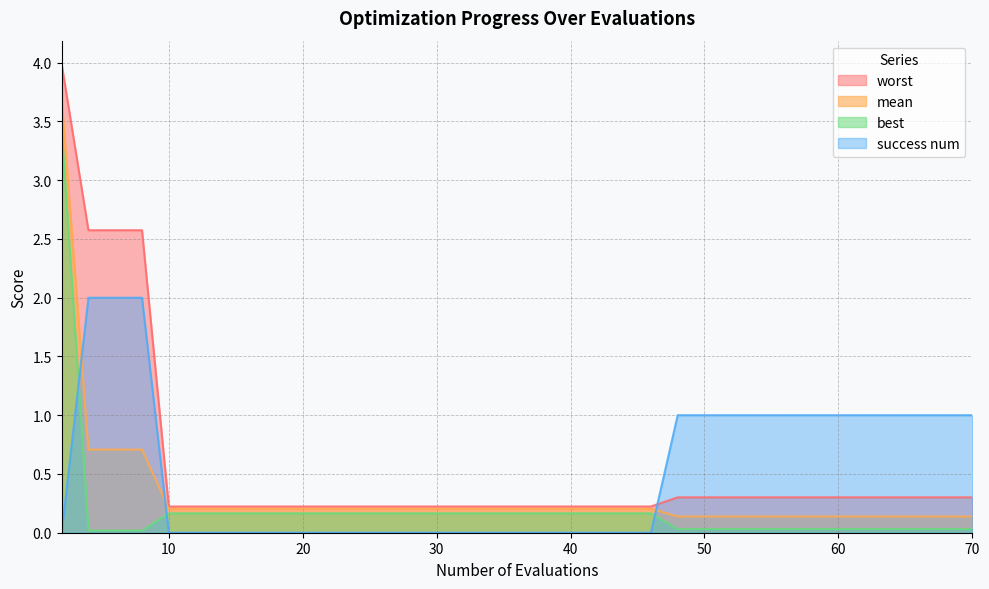

Does the chart have visible grid lines?

Yes